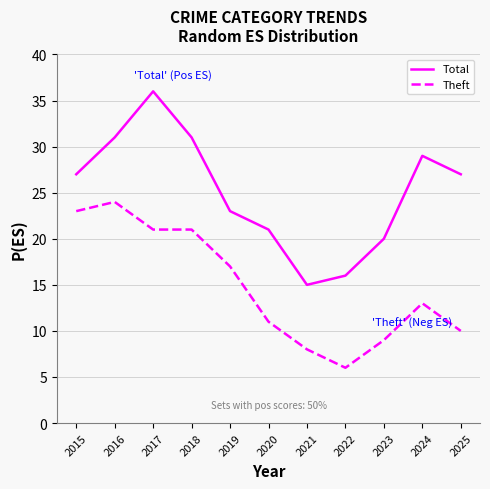

True or false: Total and Theft intersect in this chart.

False